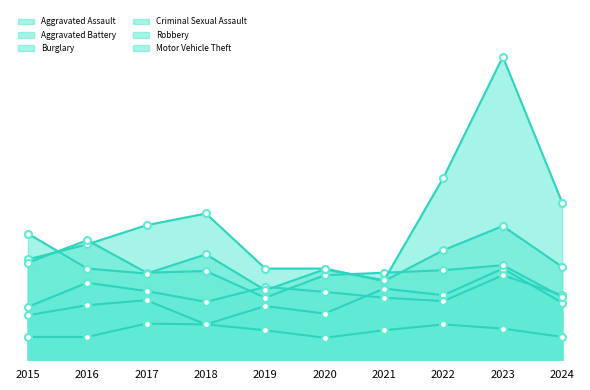

The Burglary series shows 133 at 2021. True or false?

False